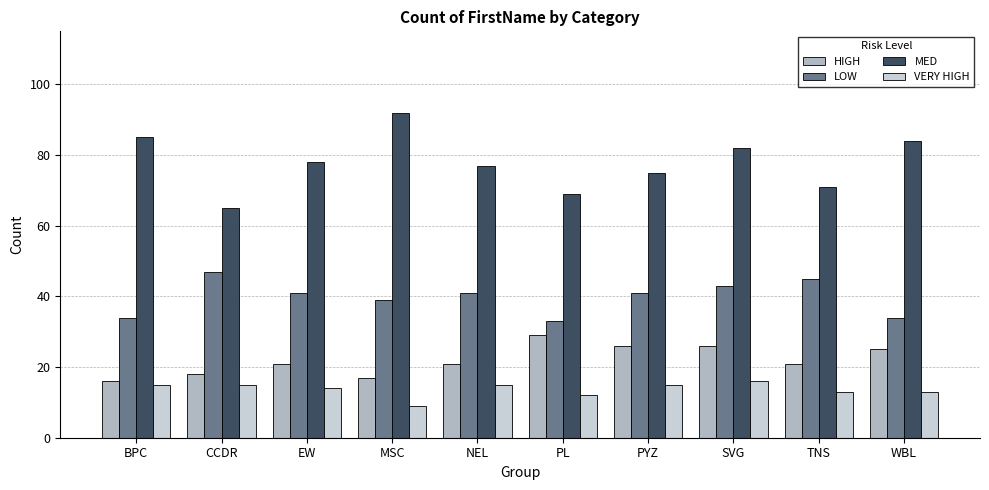

What are all the series names shown in the legend?

HIGH, LOW, MED, VERY HIGH